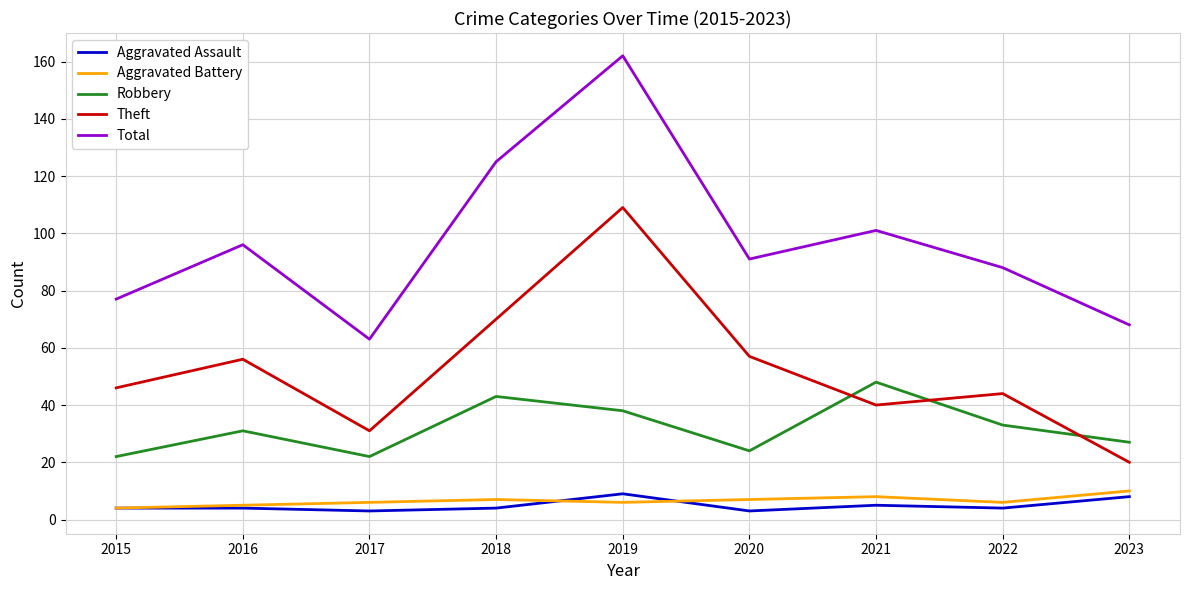

What is the approximate value of Robbery at 2021?

48